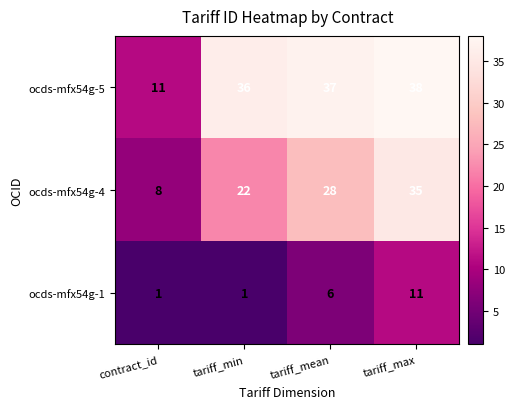

Count the number of categories in the chart.

4